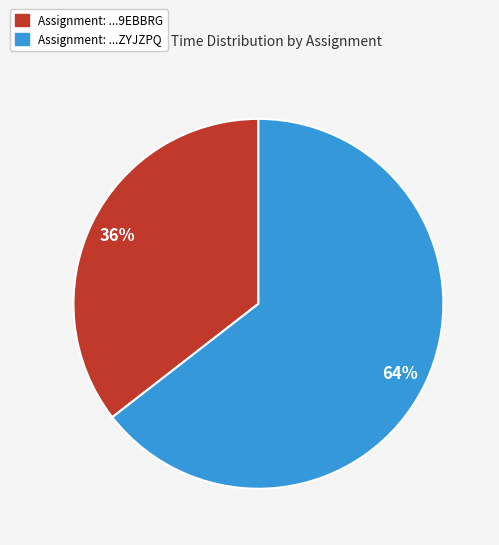

Is there a majority slice in this chart?

Yes